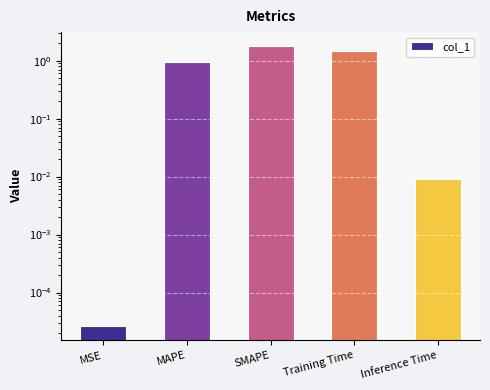

The value at MAPE is 0.9. True or false?

True